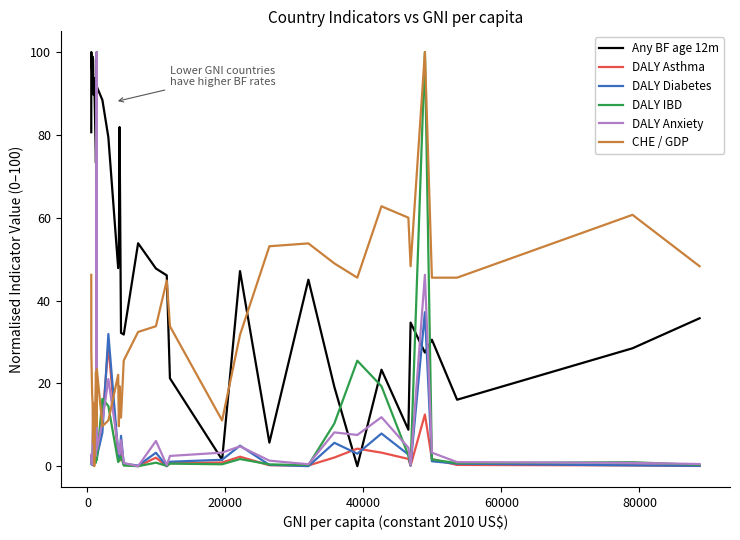

At how many categories does at least one series exceed 56?

17